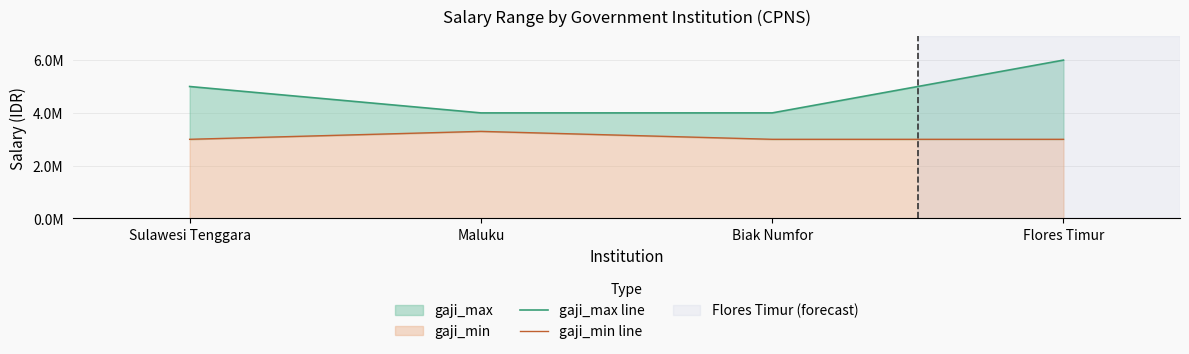

Where is gaji_min line nearest to the value 3150000?

Sulawesi Tenggara